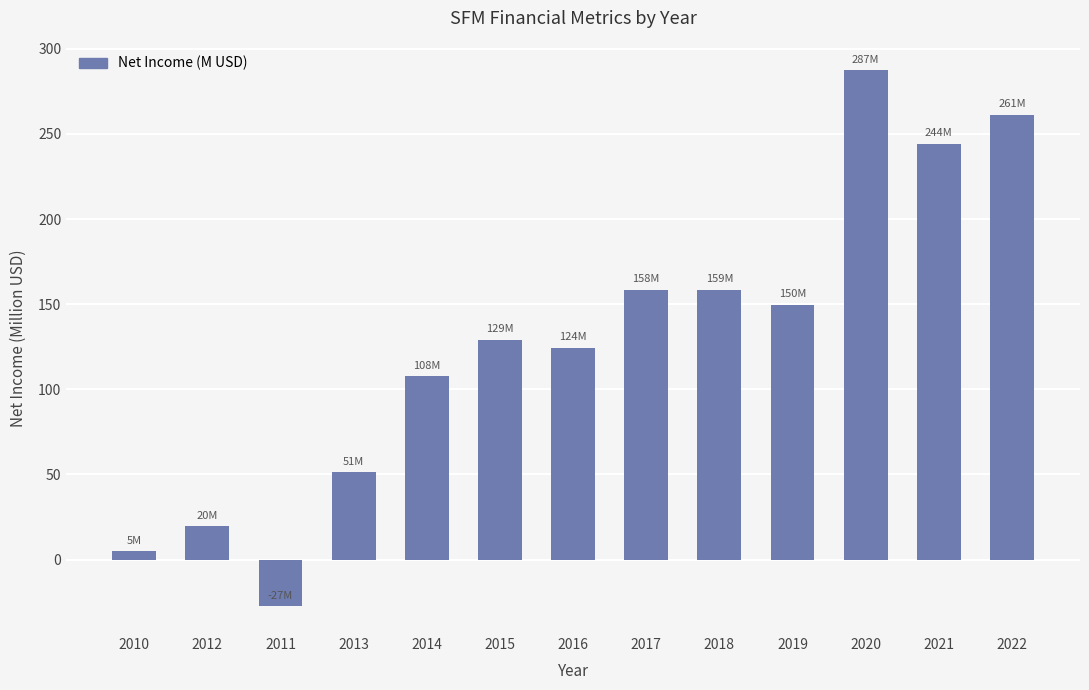

What is the label of the 1st bar from the left?

2010